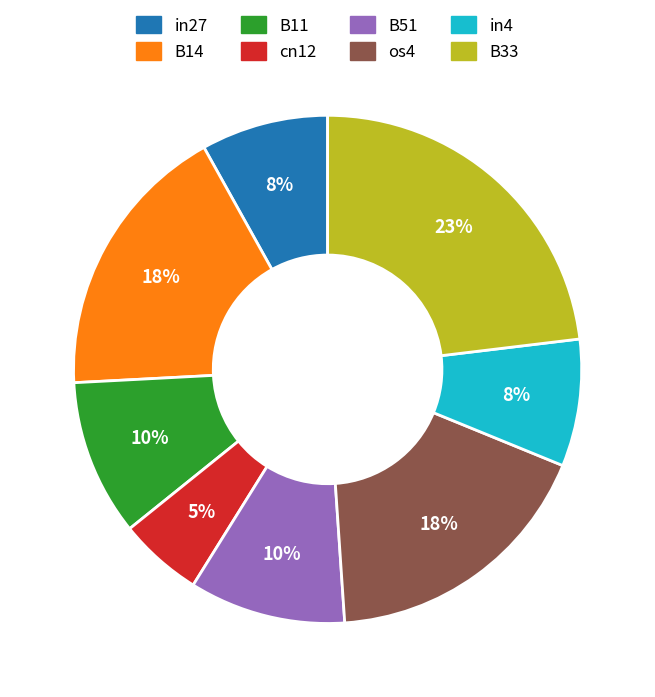

Between B33 and B14, which is larger?

B33